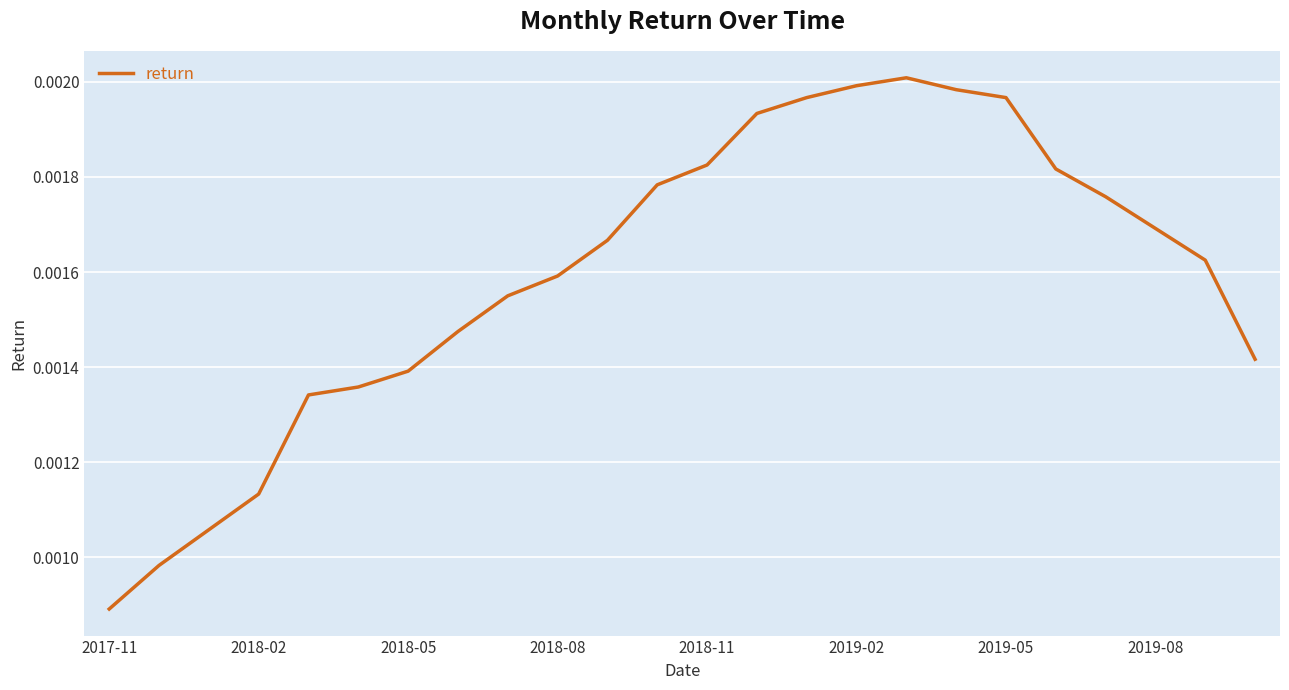

Is this an area chart (filled region under the line)?

No